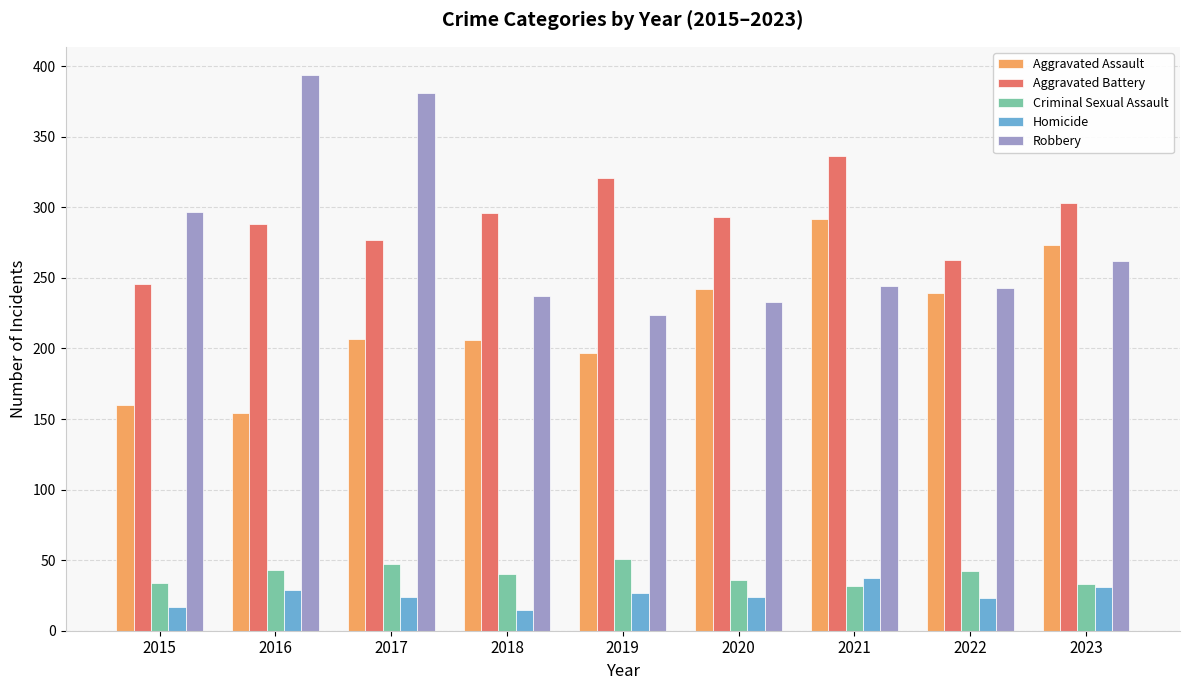

What is the value of the Aggravated Assault bar at the 8th from the left?

239